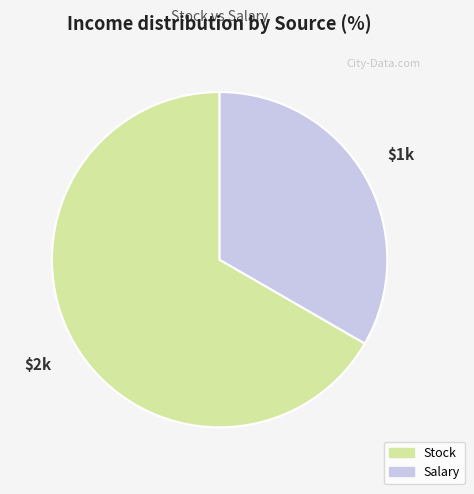

What is the smallest slice in the pie chart?

Salary